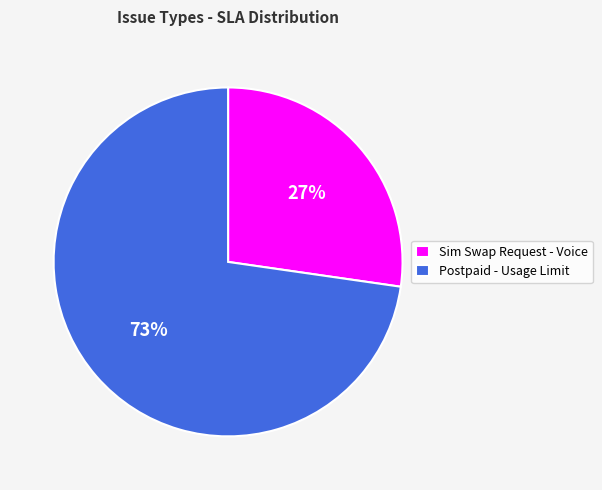

Which has a higher value, Sim Swap Request - Voice or Postpaid - Usage Limit?

Postpaid - Usage Limit